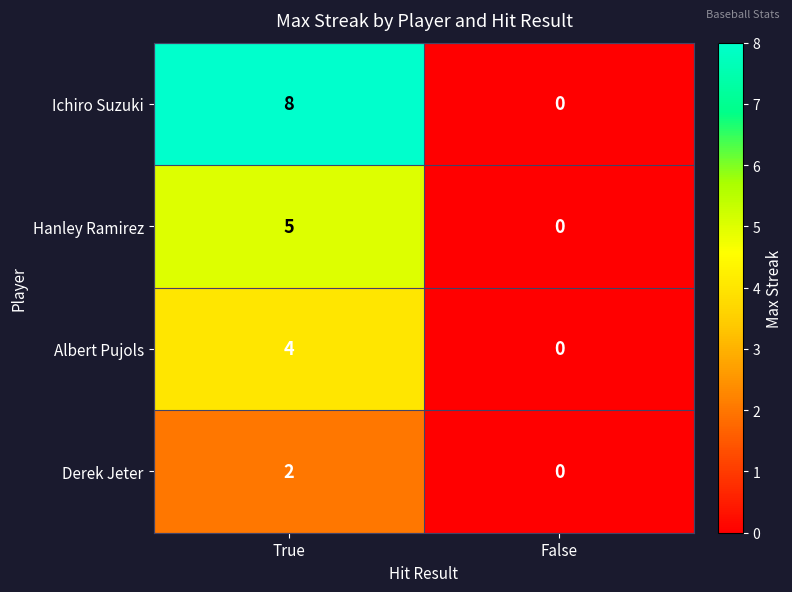

Which series has the largest range (max minus min)?

Ichiro Suzuki